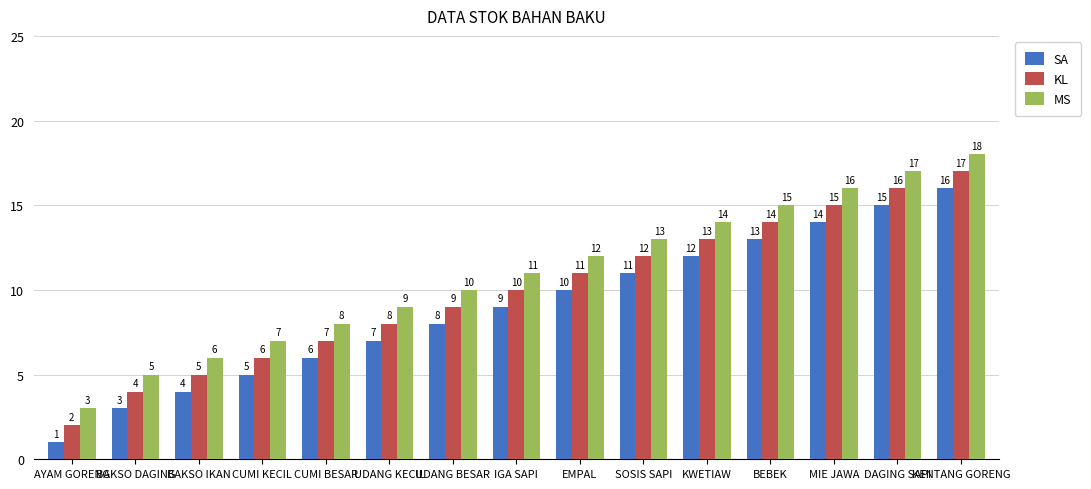

What position from the right is UDANG KECIL?

10